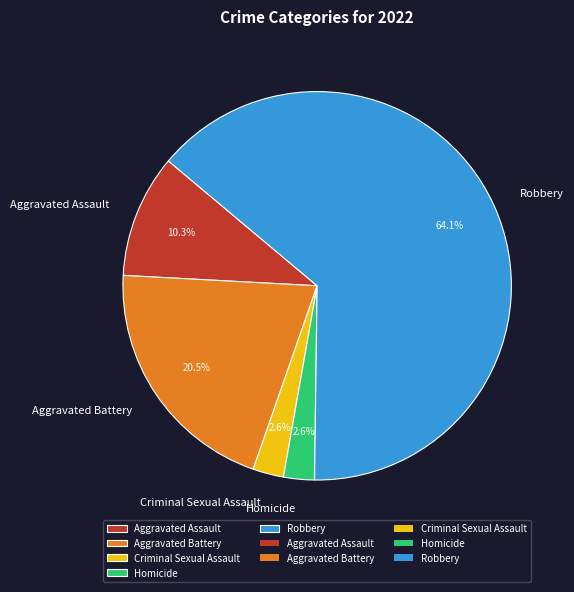

How many segments does this pie chart have?

5